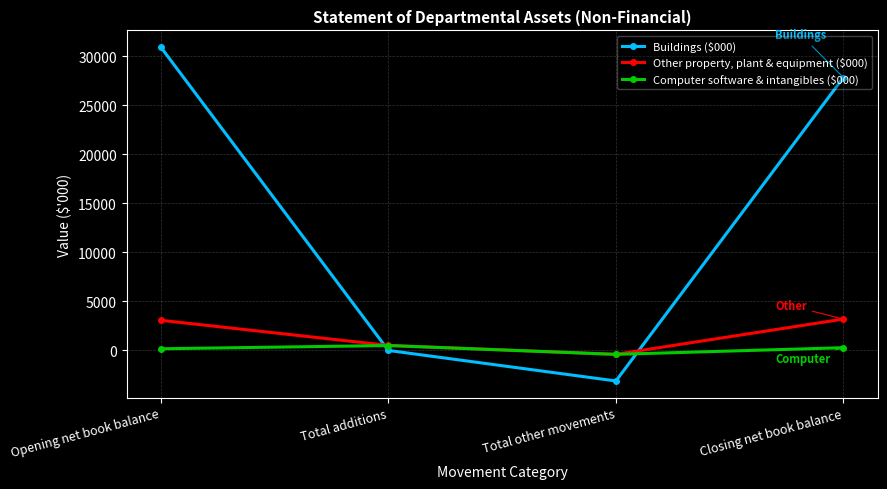

What position from the right is Opening net book balance?

4